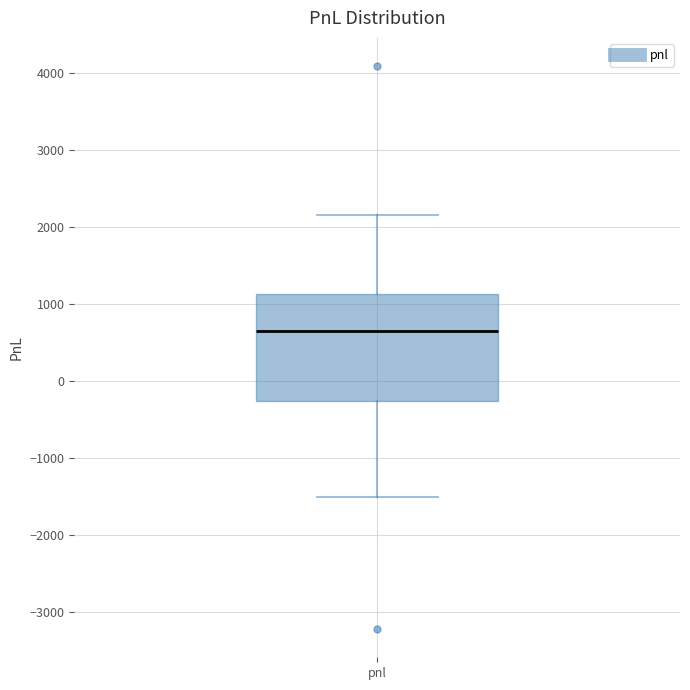

Transcribe this box plot: give where the median line is, the range the box spans, and where the two whiskers end, as read against the y-axis. The values are not printed on the chart, so give them approximately, as read against the axis.

median 600, box -300 to 1100, whiskers -1500 to 2200